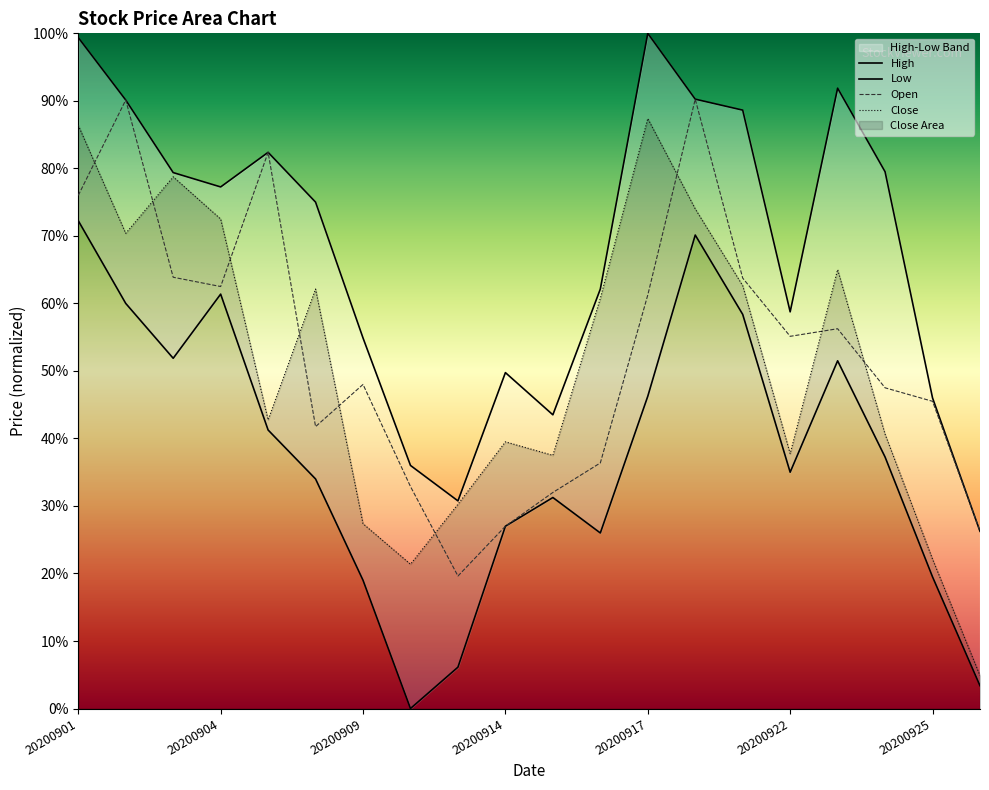

Where is the first local maximum for Close?

20200903